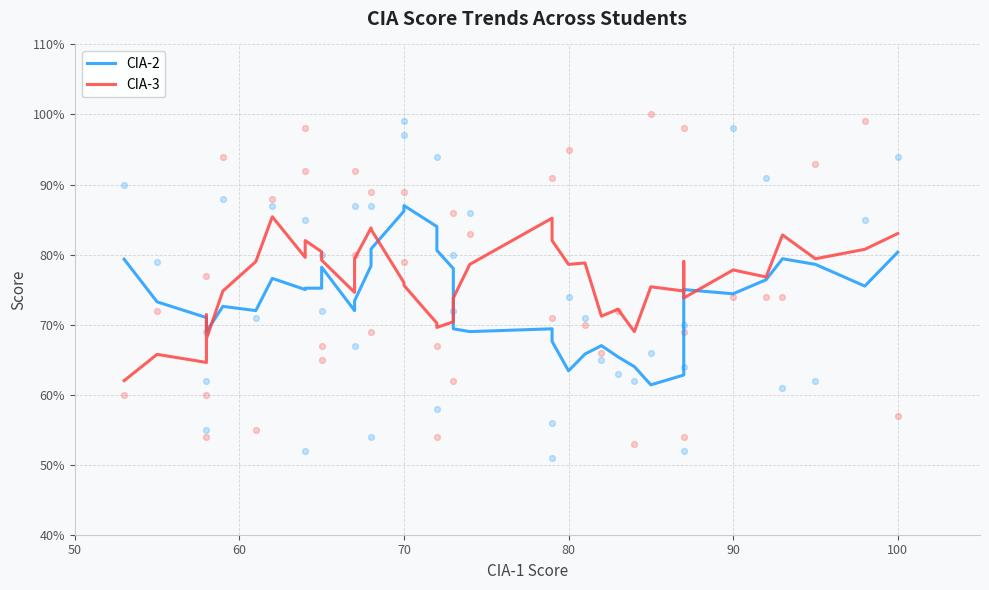

What is the total value across all series at 50?

141.3